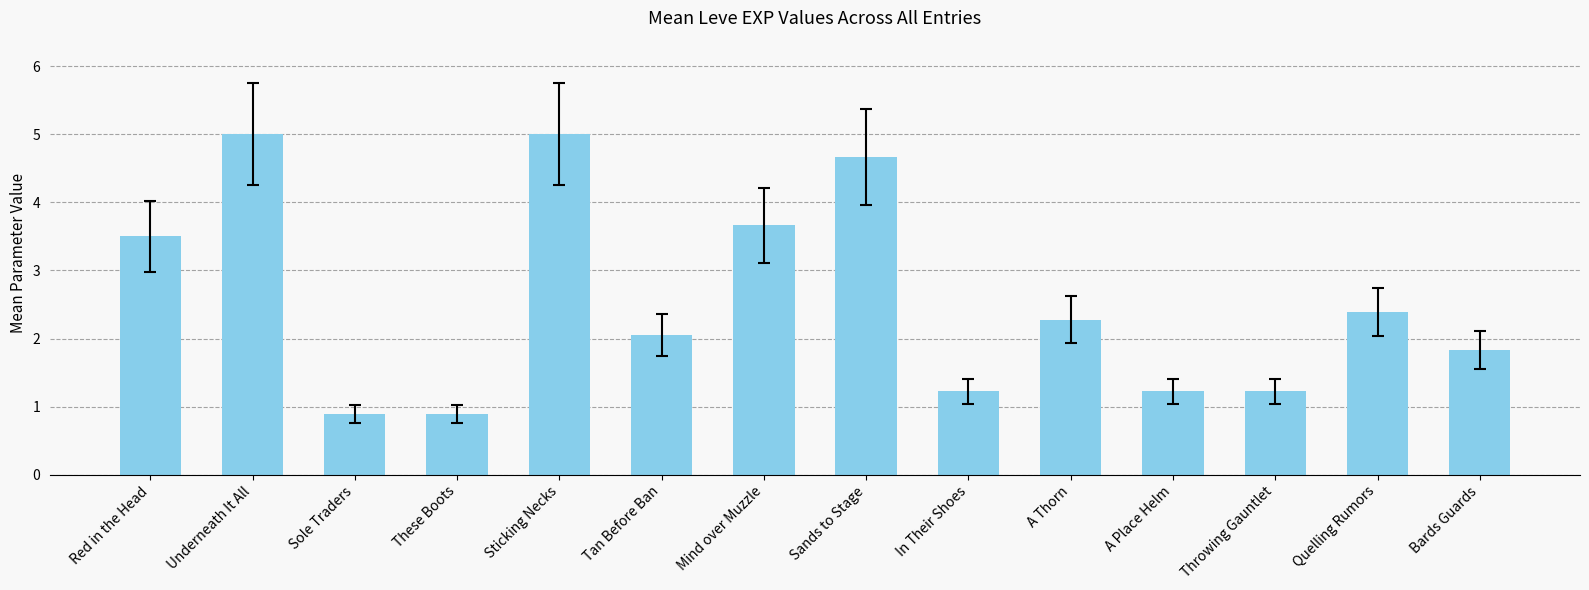

What is the difference between the second highest and second lowest values?

4.1